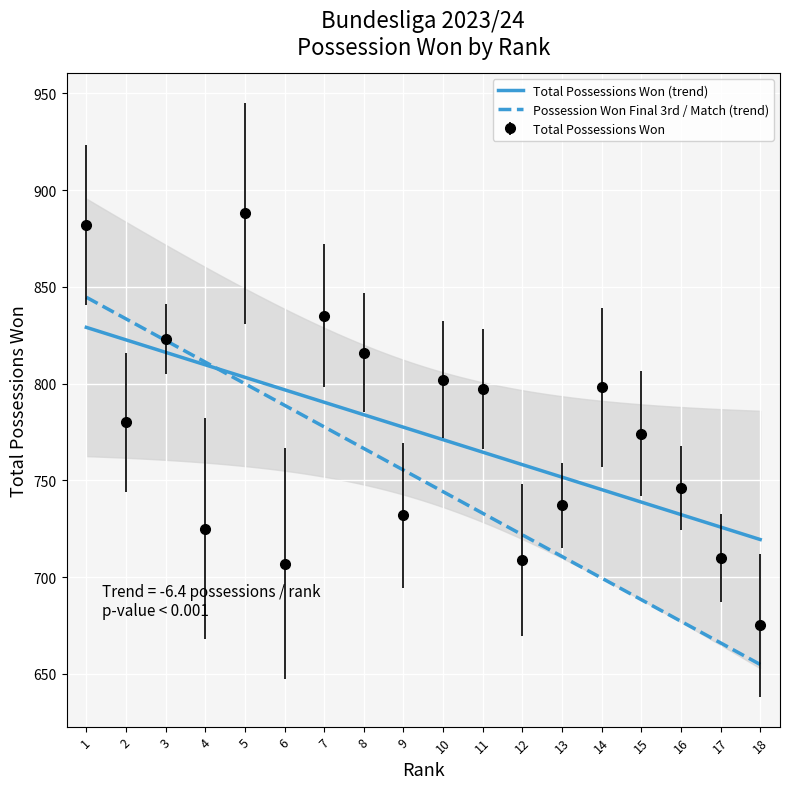

Is it true that the value at 3 is 823?

True